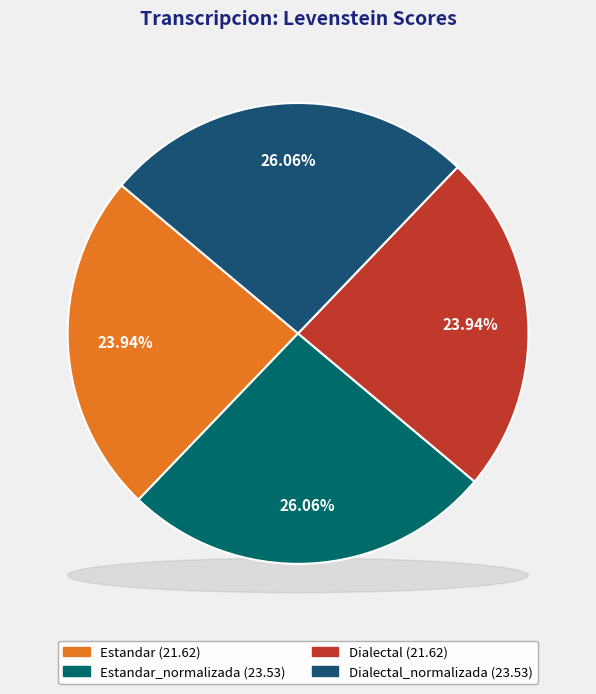

What is the smallest slice in the pie chart?

Estandar